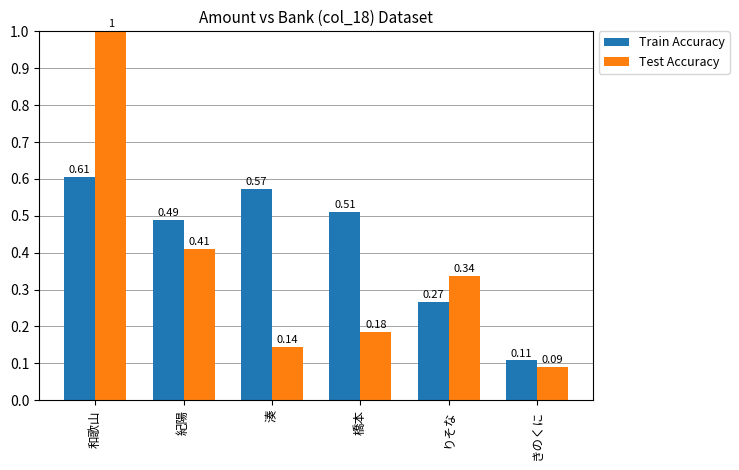

Which series has the largest total across all categories?

Train Accuracy